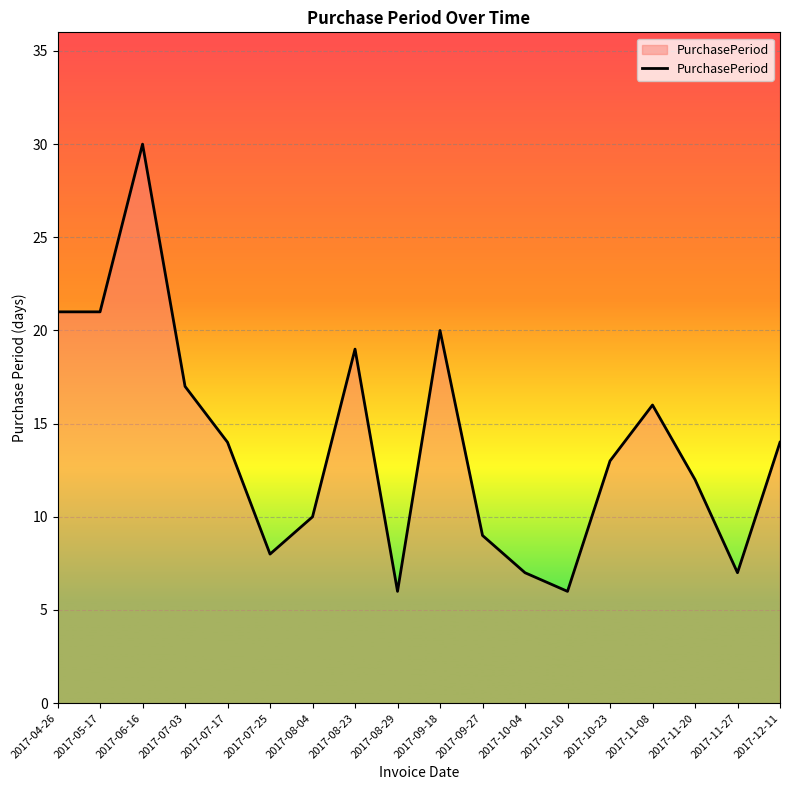

Which has a higher value, 2017-07-17 or 2017-08-23?

2017-08-23